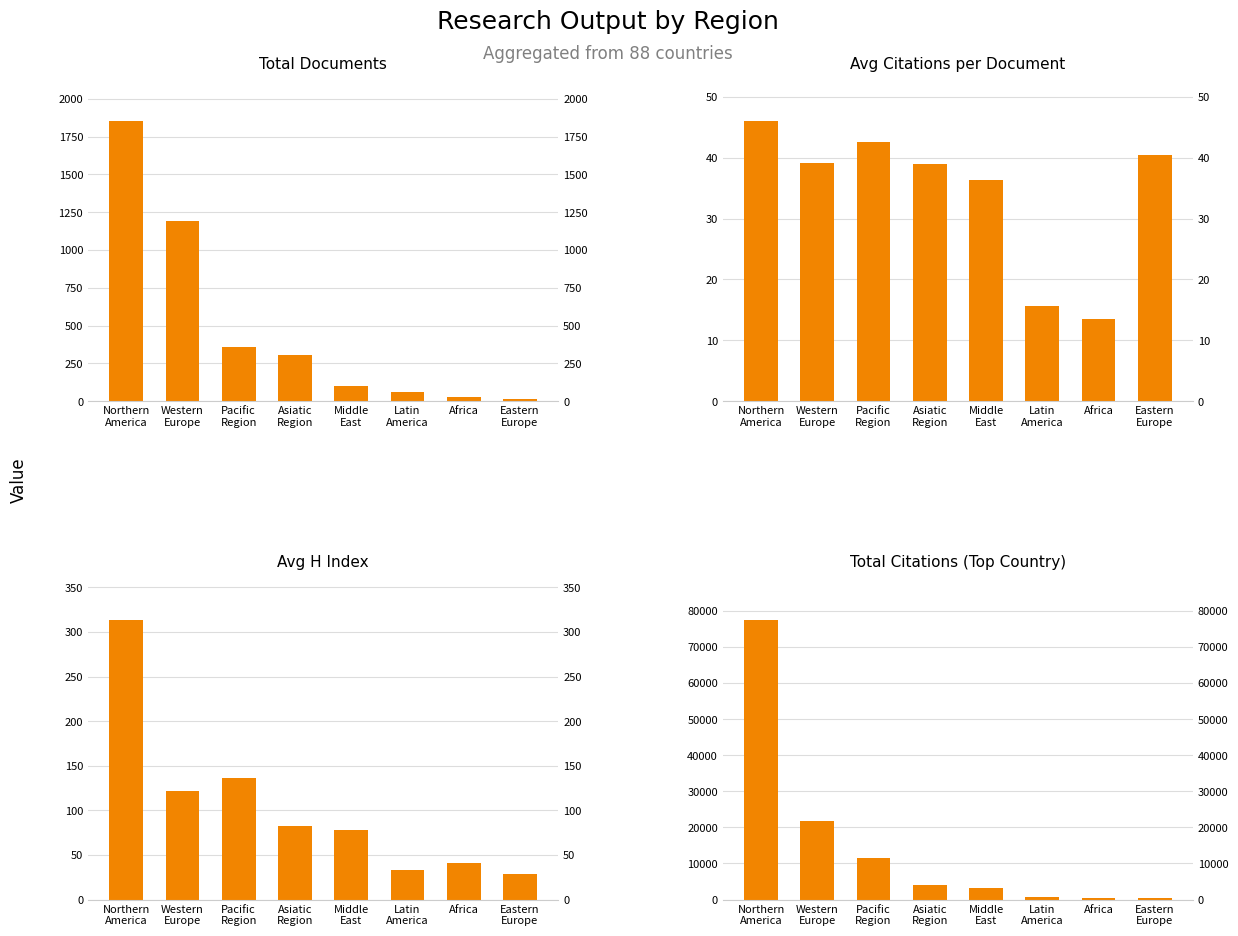

Reading right to left, list all the values displayed in this chart.

Total Documents: 17.0	30.0	59.0	102.0	306.0	361.0	1192.0	1850.0
Avg Citations per Document: 40.5	13.4	15.6	36.3	38.9	42.6	39.0	45.9
Avg H Index: 29.0	41.0	33.3	78.0	82.0	136.0	122.0	313.5
Total Citations (Top Country): 348.0	344.0	597.0	3150.0	4157.0	11544.0	21723.0	77493.0